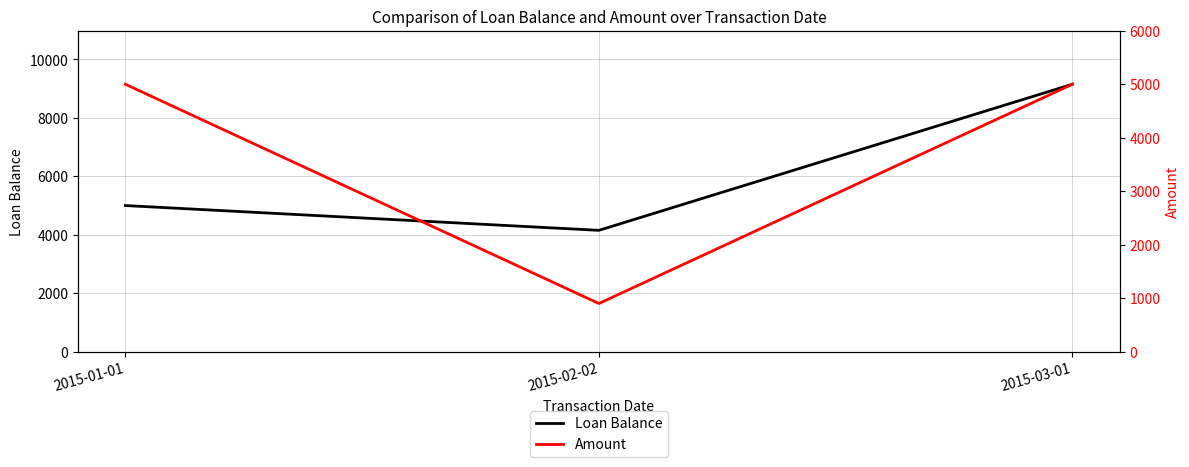

What are all the series names shown in the legend?

Loan Balance, Amount